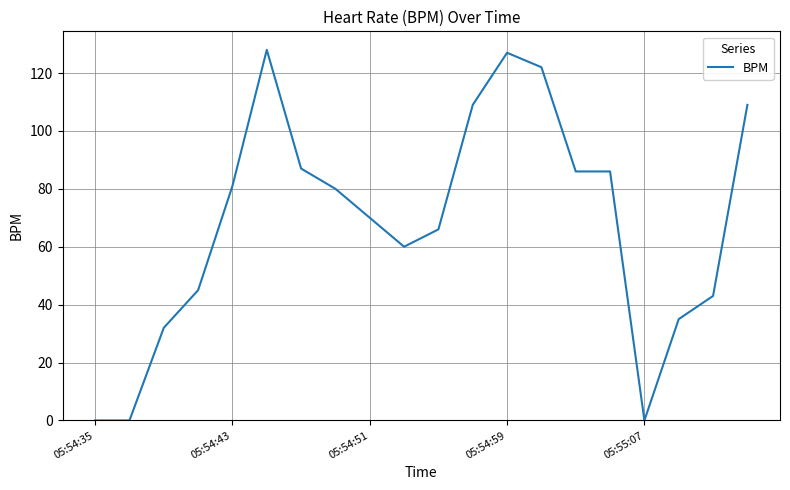

What is the maximum value shown in the chart?

128